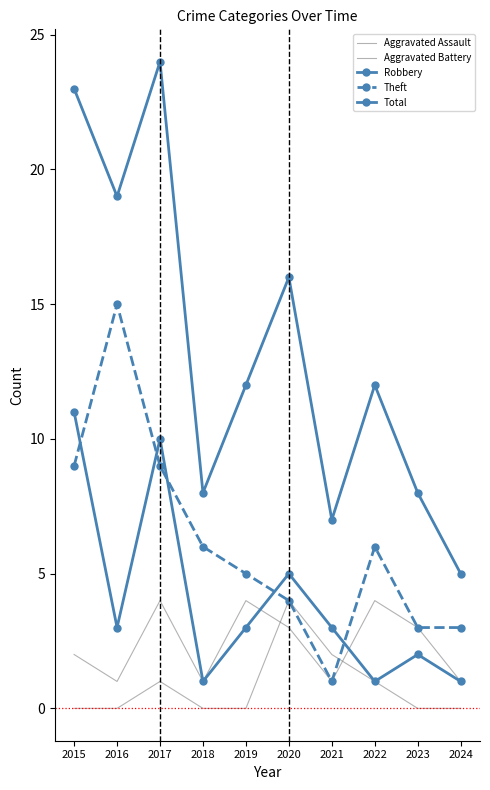

At how many categories does at least one series exceed 11?

6